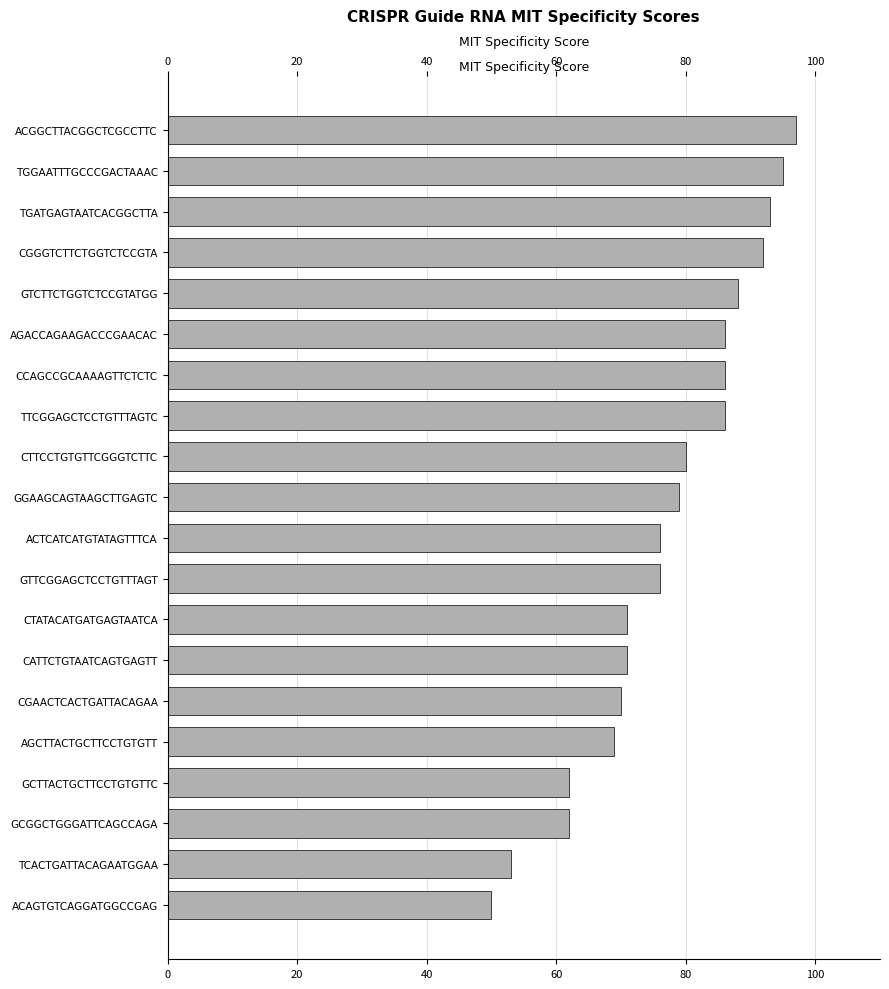

What is the smallest value displayed?

50